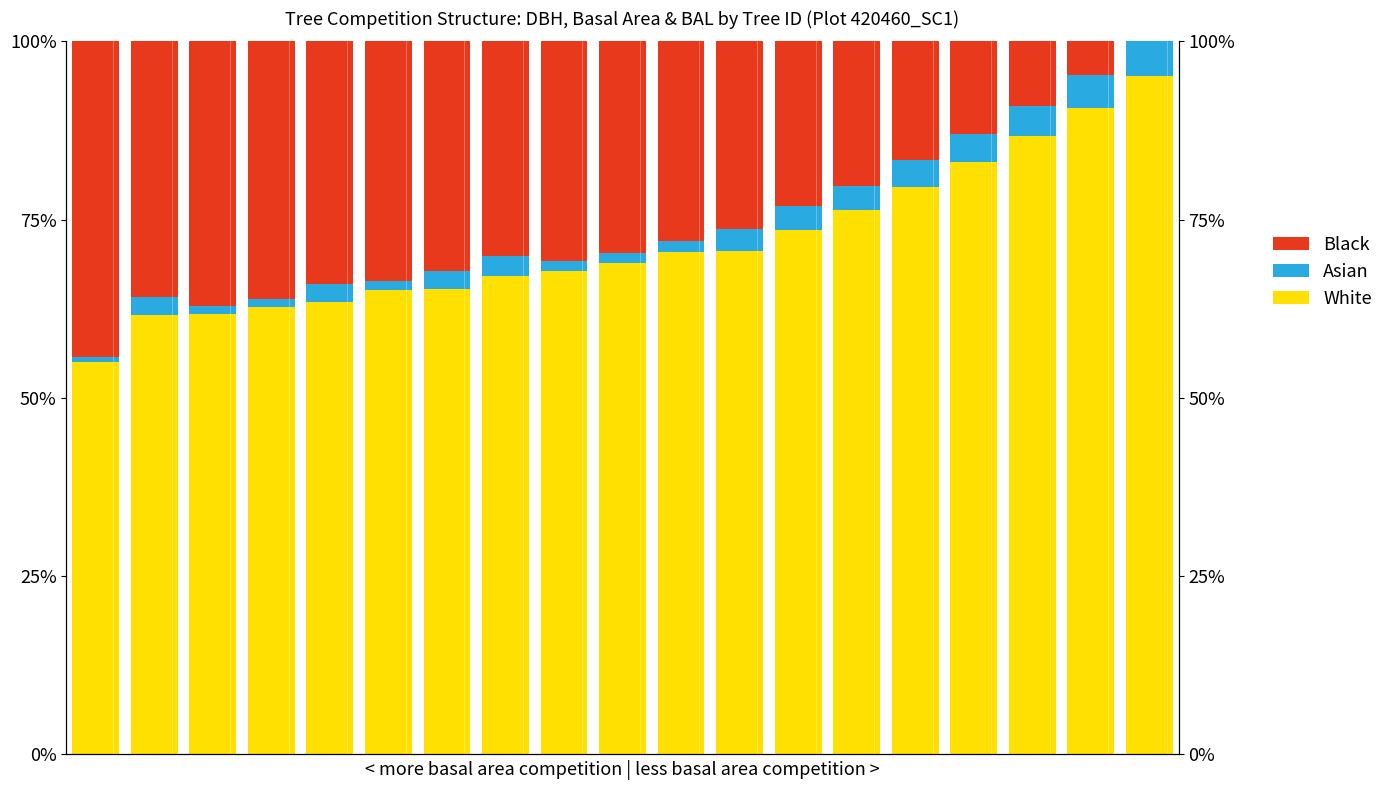

The value of Asian at 12 is 5.3. True or false?

False